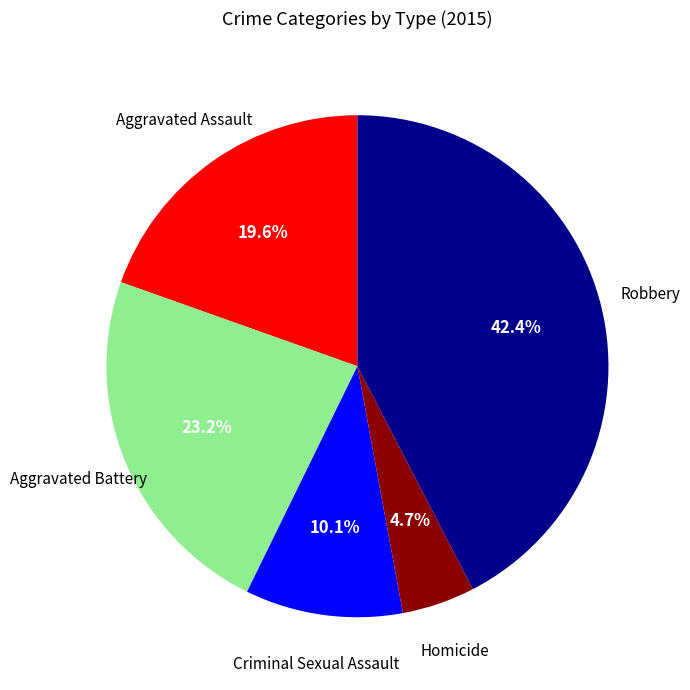

Is there any slice that represents more than half of the pie?

No